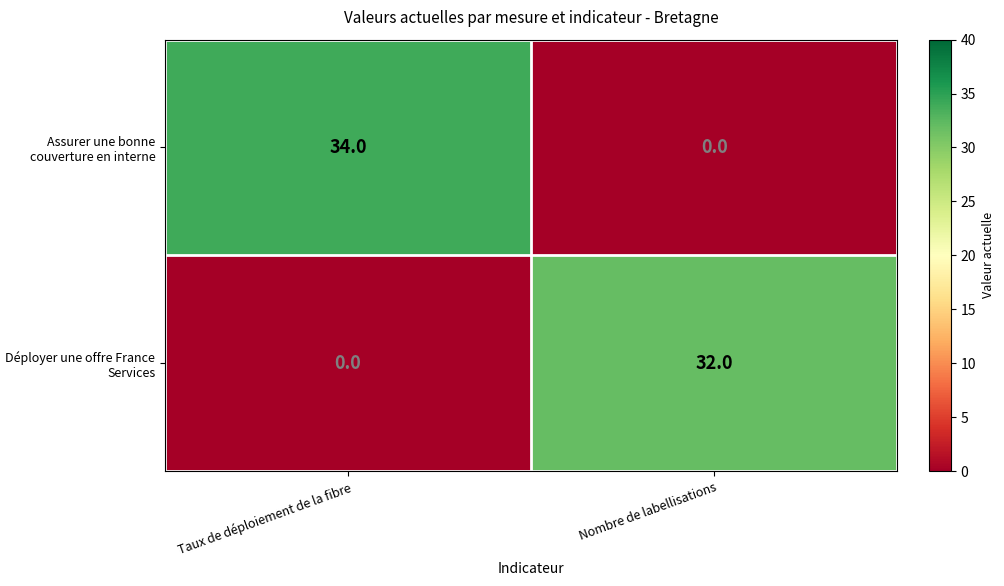

Which series changed the most between Taux de déploiement de la fibre and Nombre de labellisations?

Assurer une bonne couverture en interne